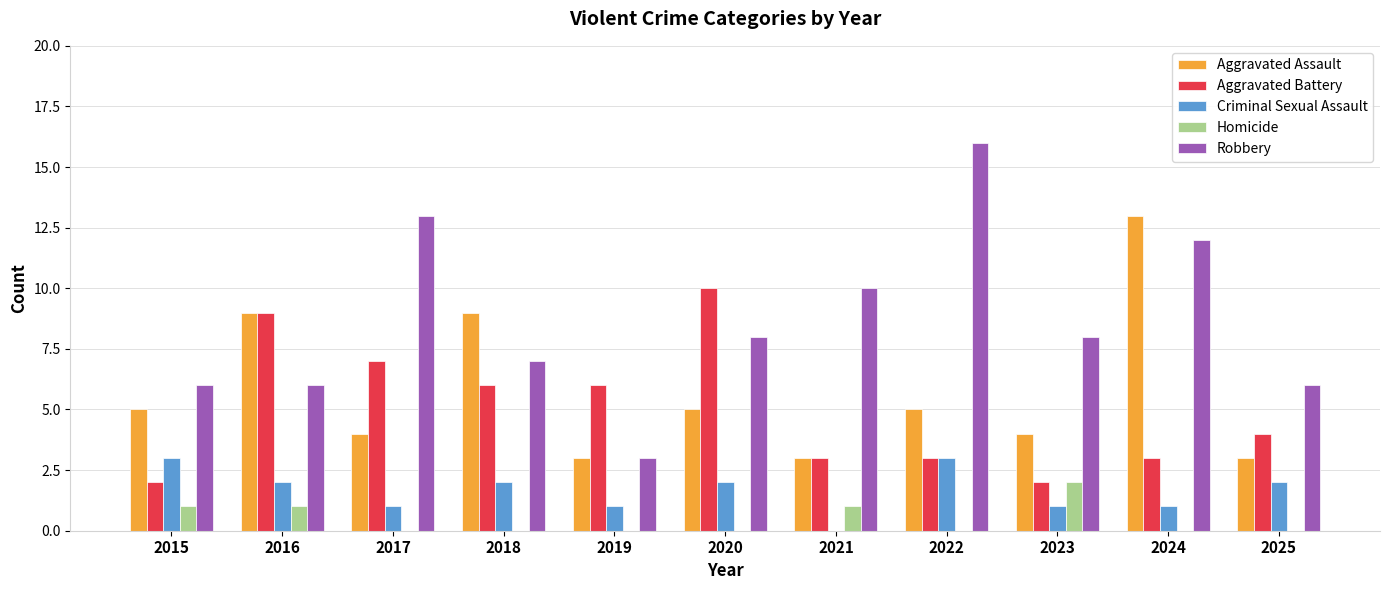

How many Homicide values are between 0 and 1?

10